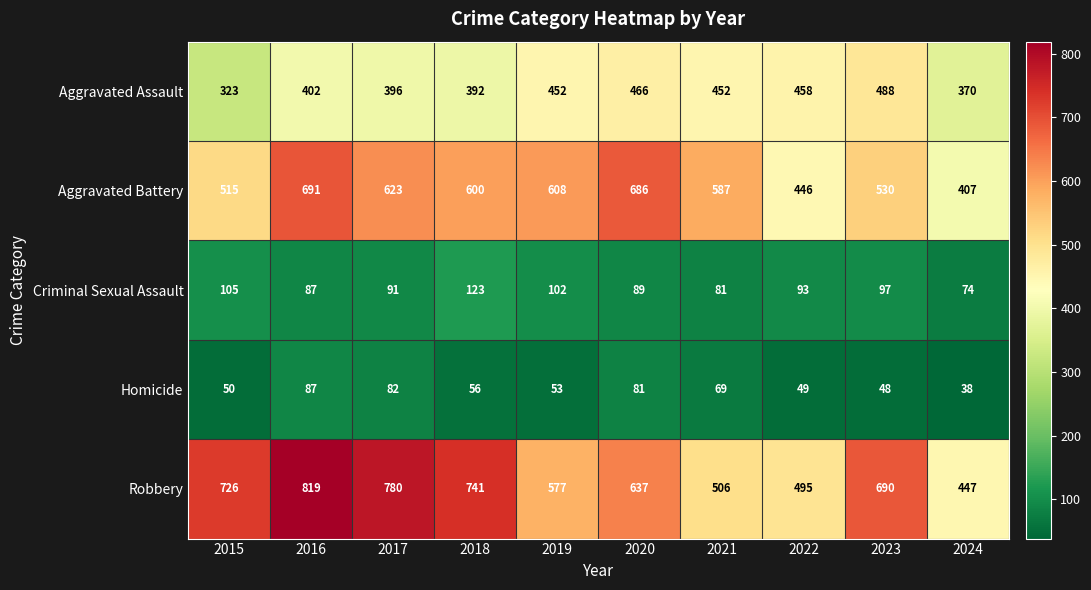

True or false: Robbery has a value of 447 at 2024.

True